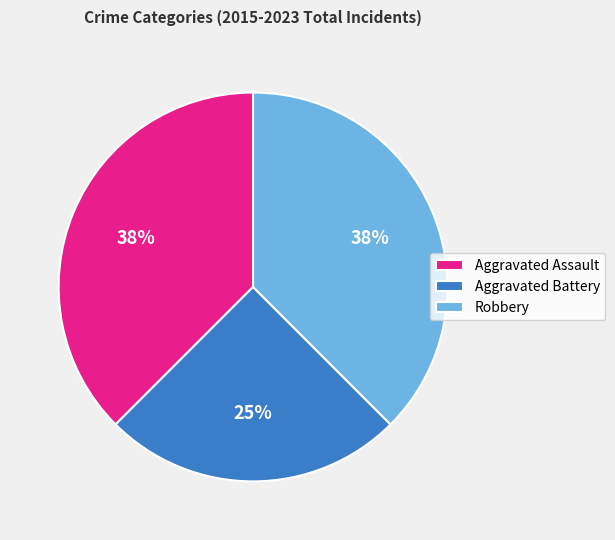

Is there any slice that represents more than half of the pie?

No